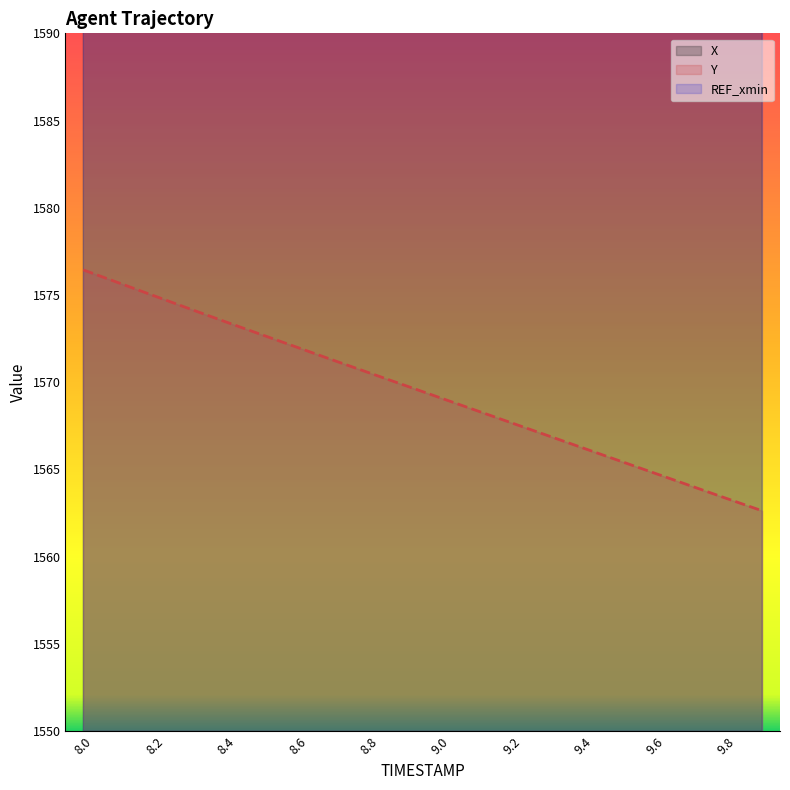

What is the highest value of the Y series?

1576.4